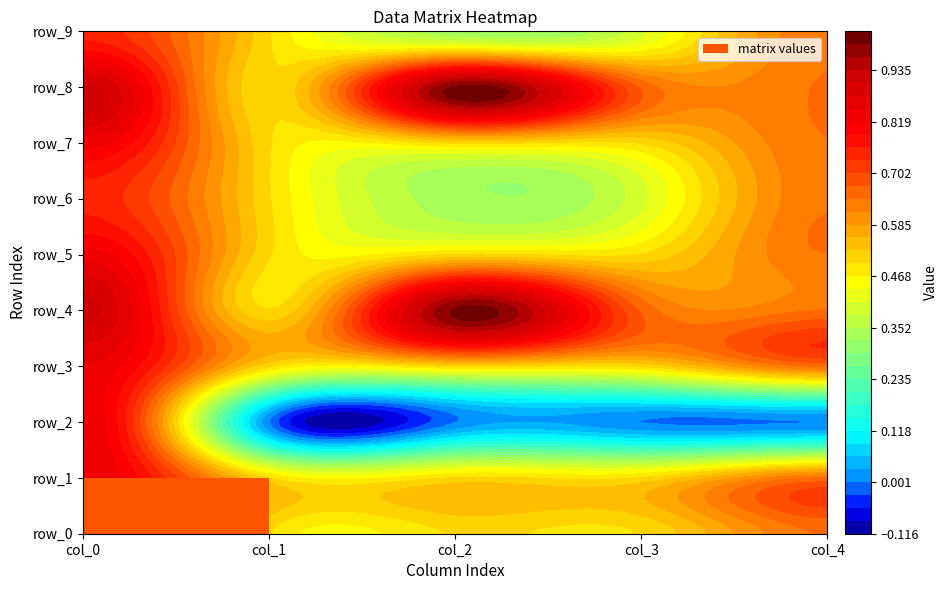

At how many categories does at least one series exceed 0?

5